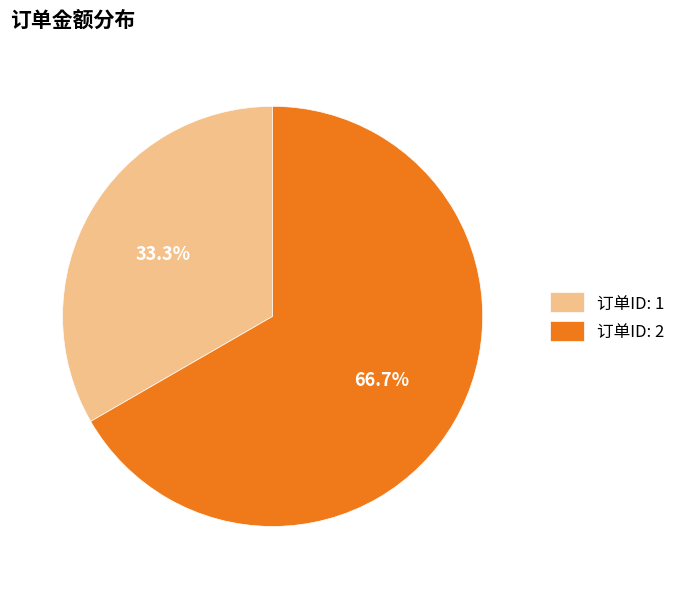

How many slices are in this pie chart?

2